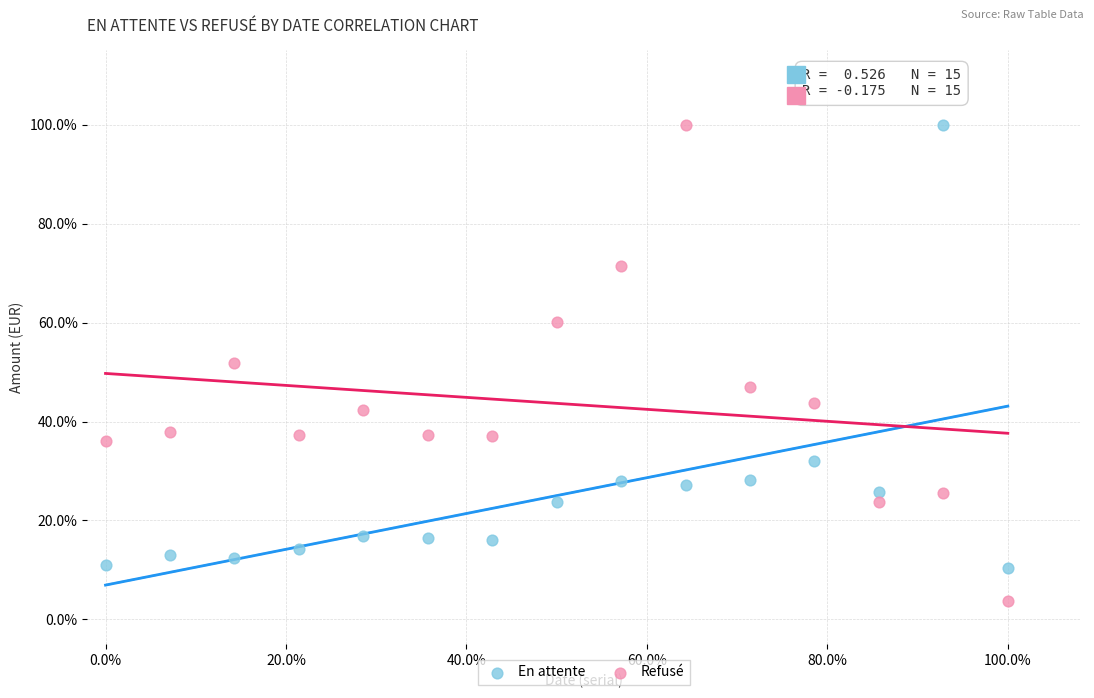

What are all the series names shown in the legend?

En attente, Refusé